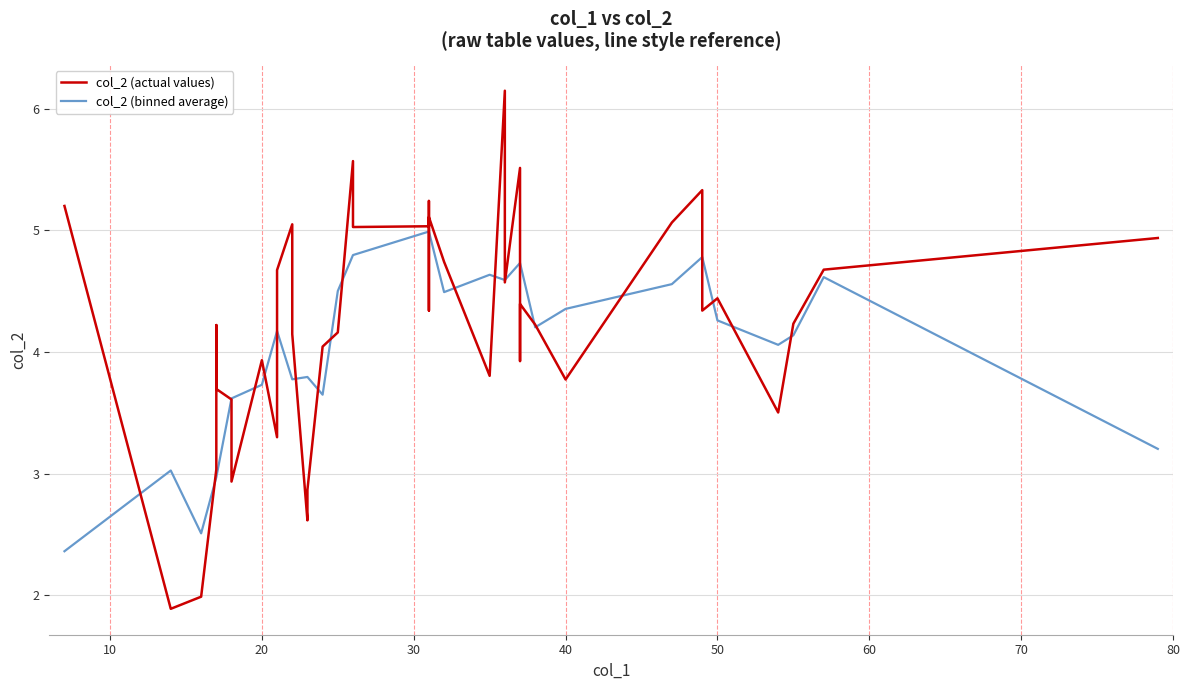

What is the maximum value shown in the chart?

6.1